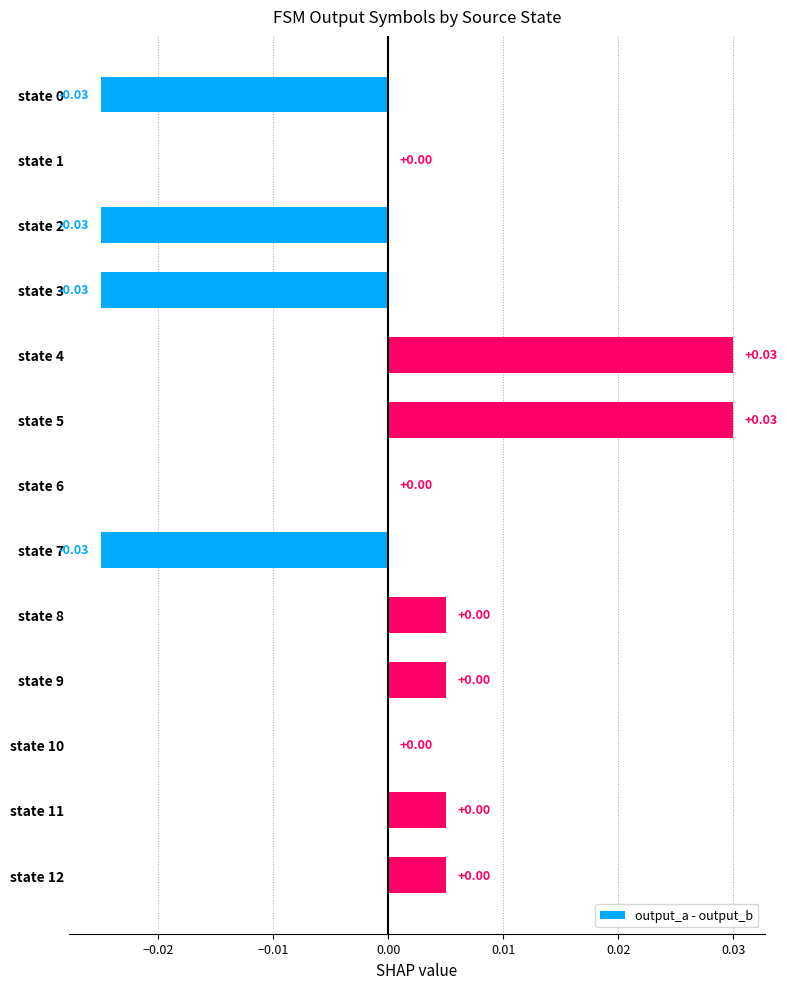

Between state 2 and state 11, which is larger?

state 11